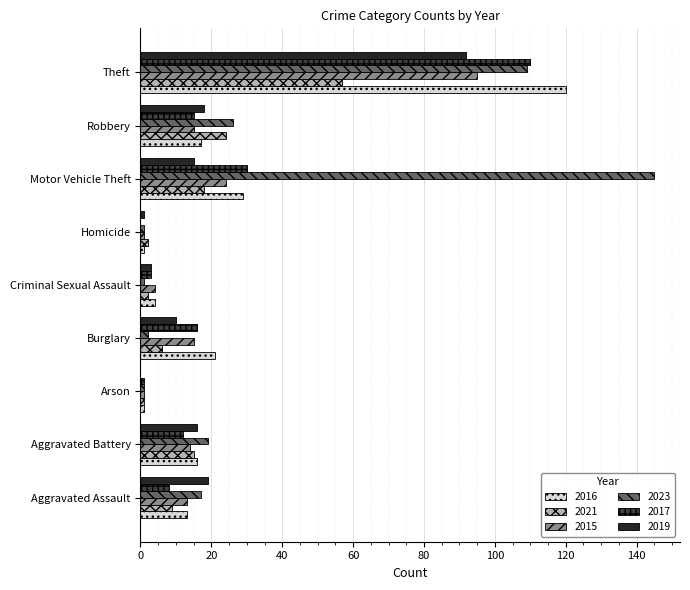

At which label does 2016 reach its peak?

Theft